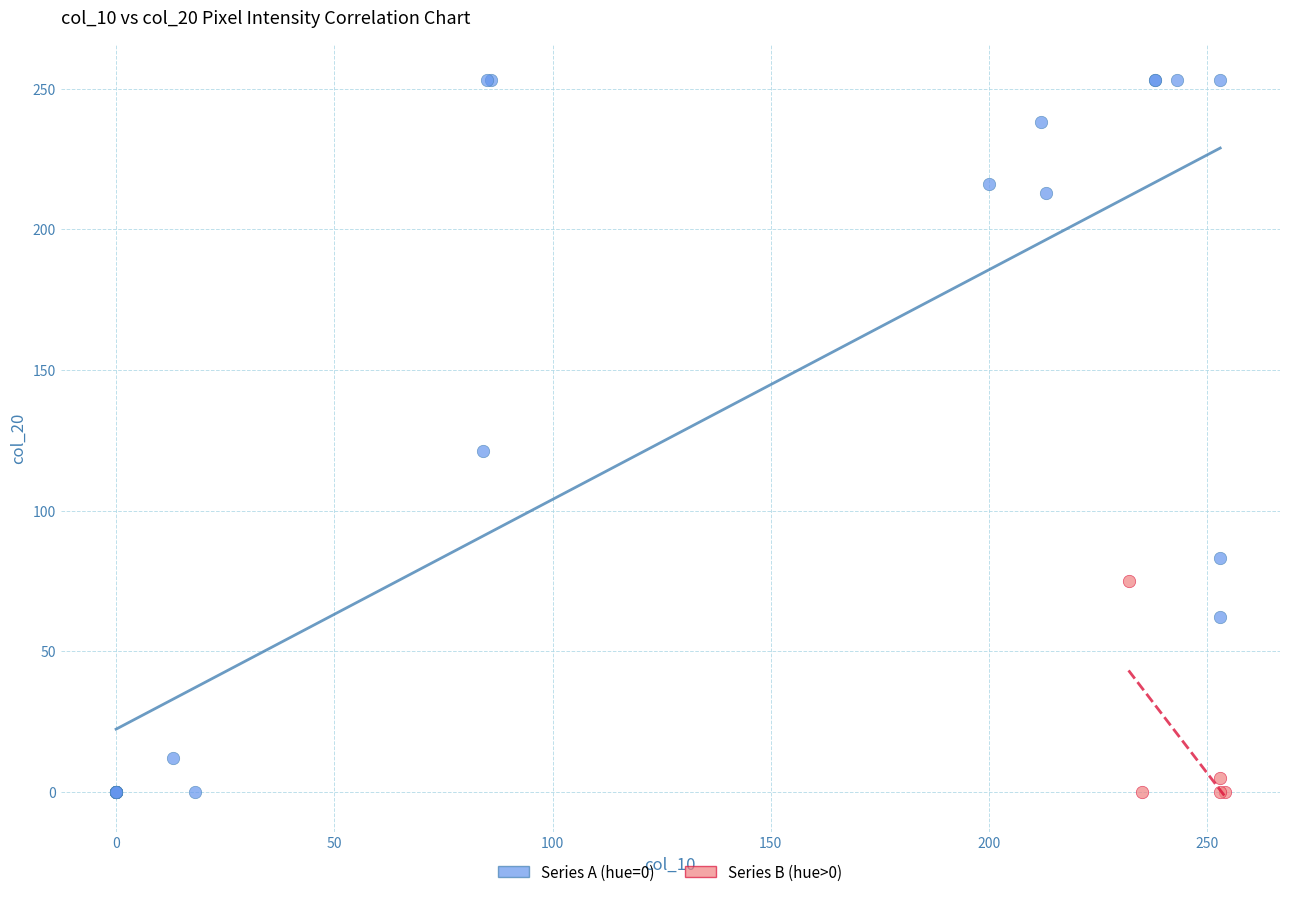

Which series reaches the maximum Y coordinate?

Series A (hue=0)